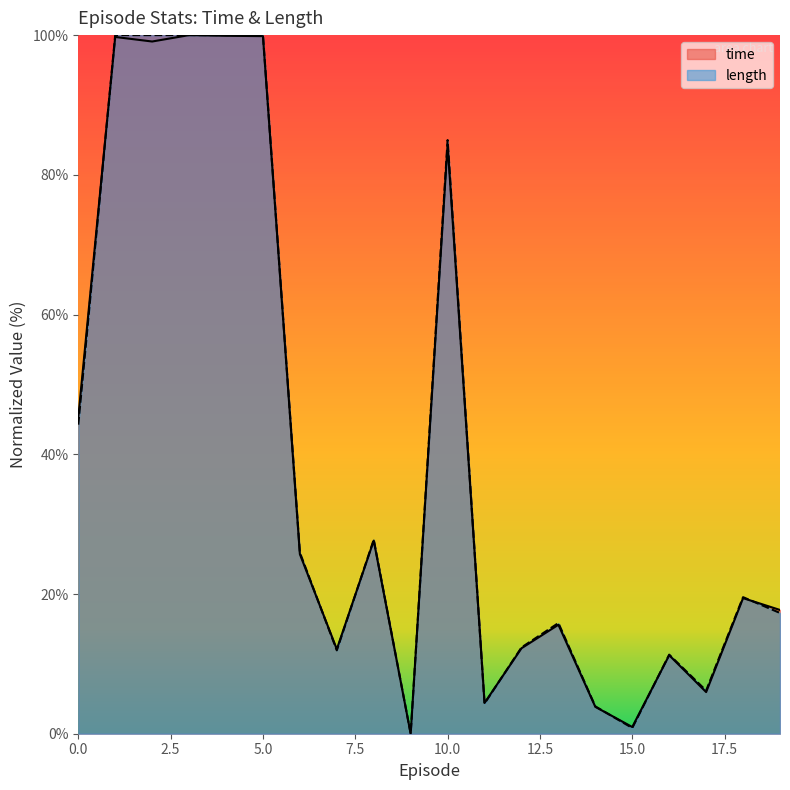

What is the value of the time point at the 7th from the left?

25.7